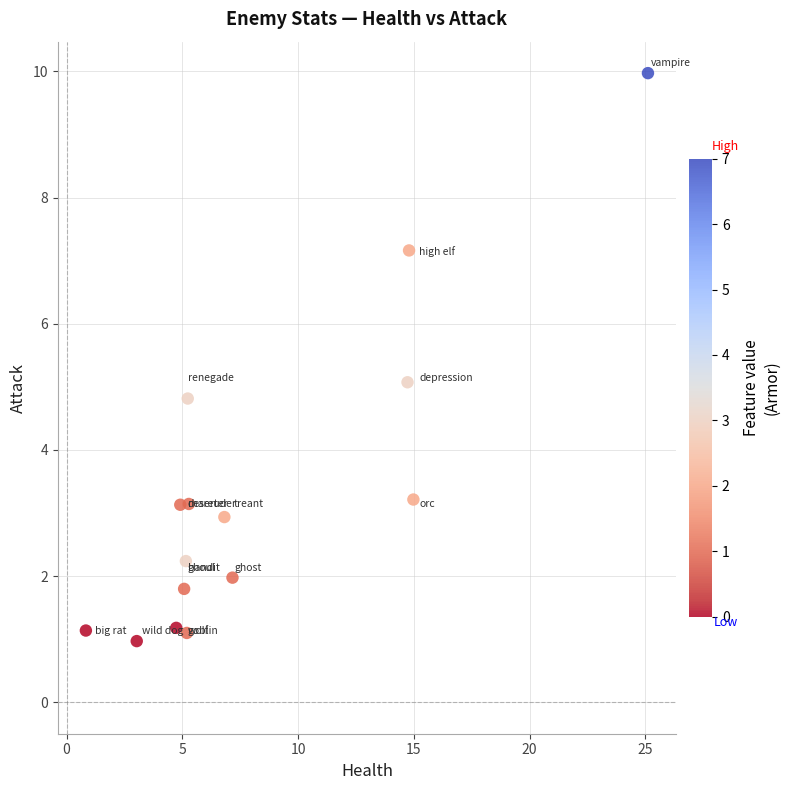

What is the range of X values (max minus min)?

24.3